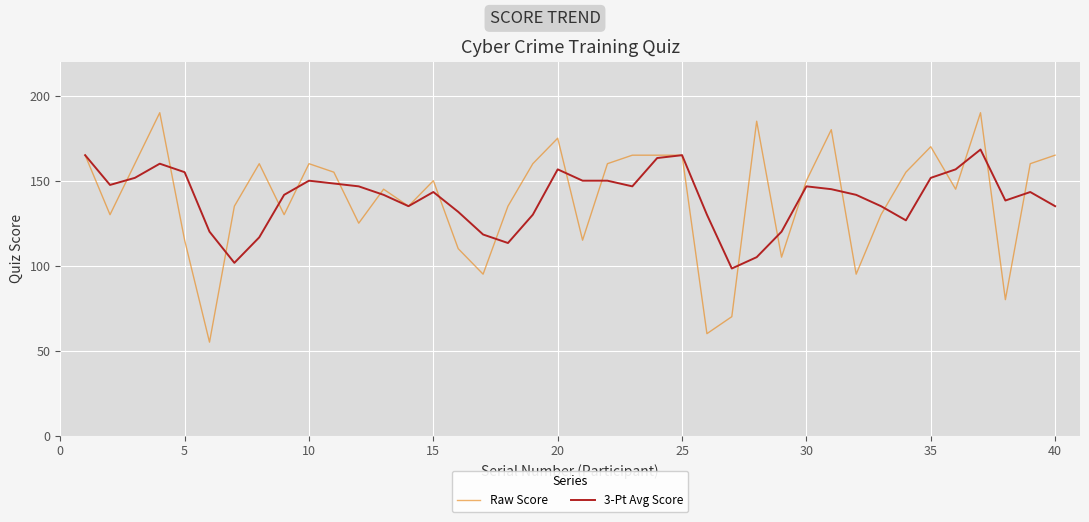

What is the maximum value shown in the chart?

190.0